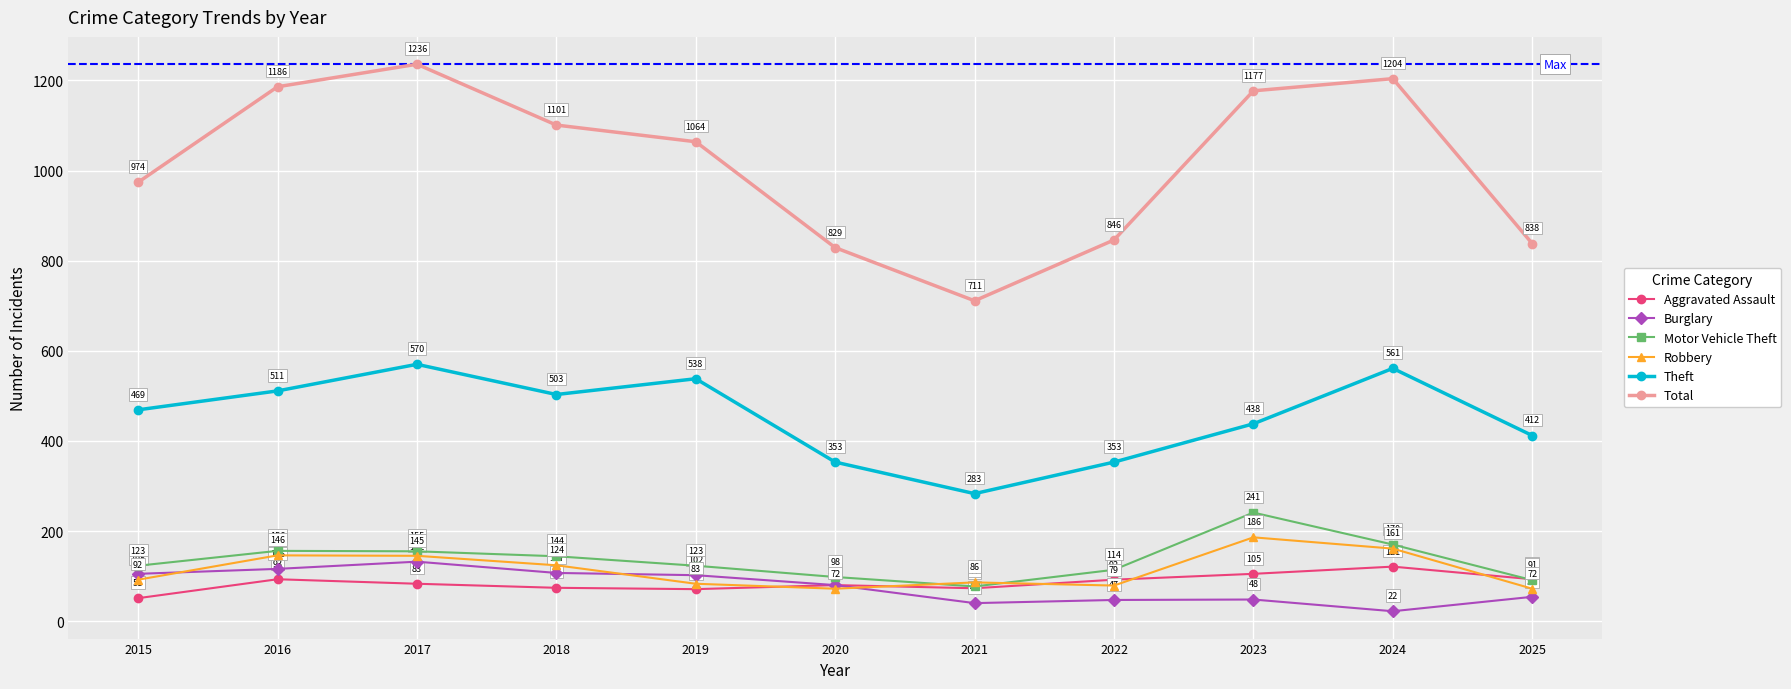

Reading right to left, extract all data points from this chart.

Aggravated Assault: 2025=93	2024=121	2023=105	2022=92	2021=73	2020=80	2019=71	2018=74	2017=83	2016=93	2015=51
Burglary: 2025=54	2024=22	2023=48	2022=47	2021=40	2020=80	2019=102	2018=107	2017=132	2016=116	2015=105
Motor Vehicle Theft: 2025=91	2024=170	2023=241	2022=114	2021=77	2020=98	2019=123	2018=144	2017=155	2016=156	2015=123
Robbery: 2025=72	2024=161	2023=186	2022=79	2021=86	2020=72	2019=83	2018=124	2017=145	2016=146	2015=92
Theft: 2025=412	2024=561	2023=438	2022=353	2021=283	2020=353	2019=538	2018=503	2017=570	2016=511	2015=469
Total: 2025=838	2024=1204	2023=1177	2022=846	2021=711	2020=829	2019=1064	2018=1101	2017=1236	2016=1186	2015=974